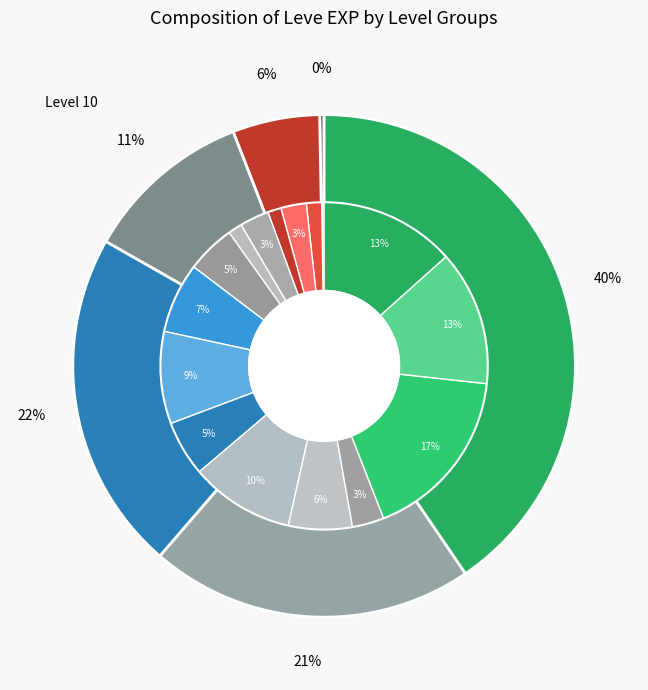

The Walnut Lumber 25 slice represents 2% of the pie. True or false?

True